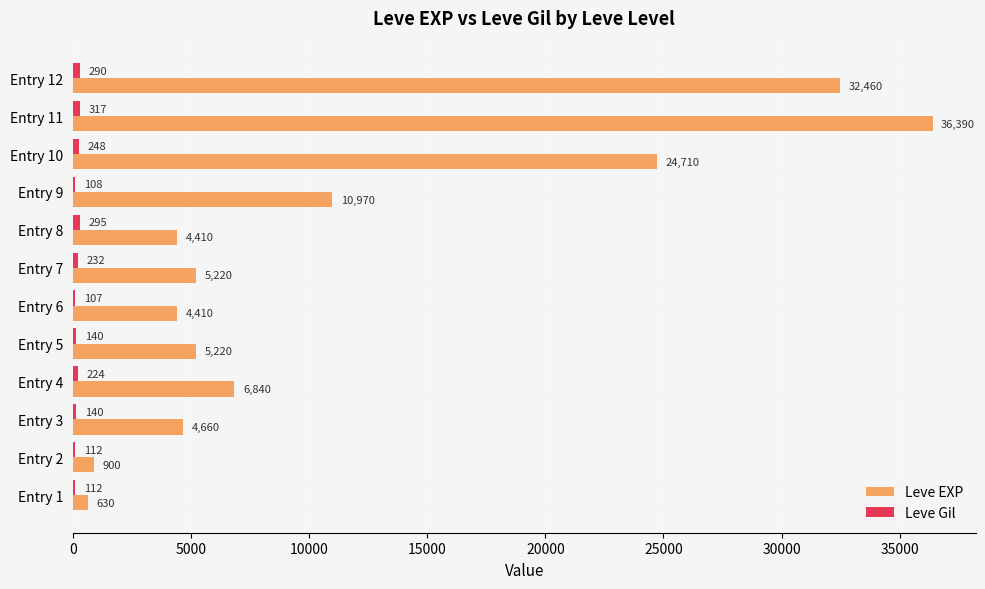

What is the average value of the Leve EXP series?

11402